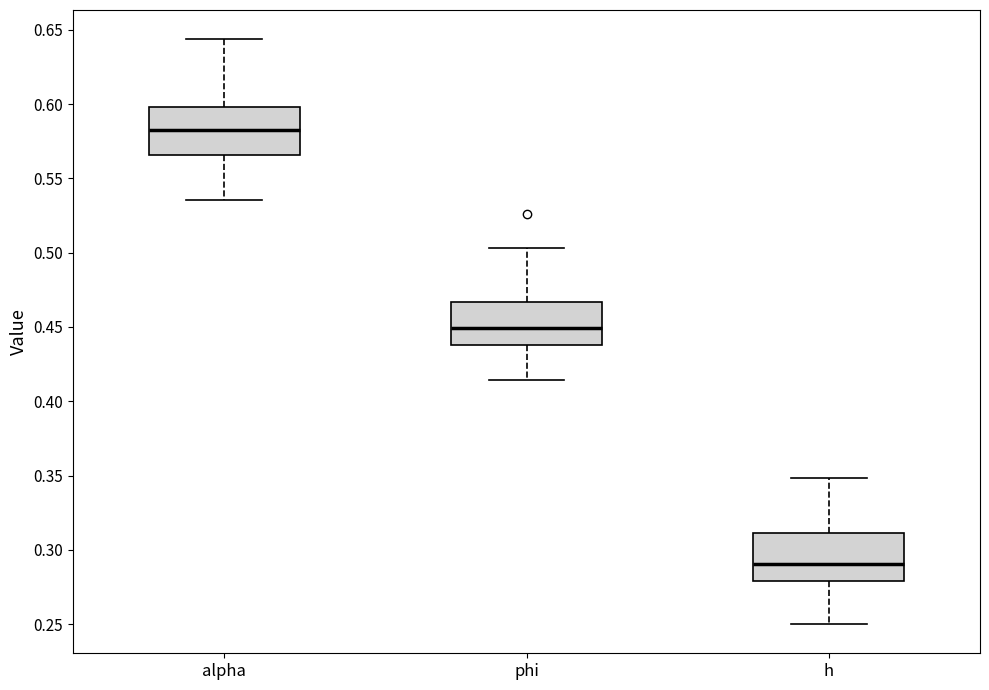

Reading left to right, read every box against the y-axis: the position of its median line, the range the box covers, and the ends of its whiskers. The values are not printed on the chart, so give them approximately, as read against the axis.

alpha: median 0.585, box 0.565 to 0.600, whiskers 0.535 to 0.645
phi: median 0.450, box 0.440 to 0.465, whiskers 0.415 to 0.505
h: median 0.290, box 0.280 to 0.310, whiskers 0.250 to 0.350